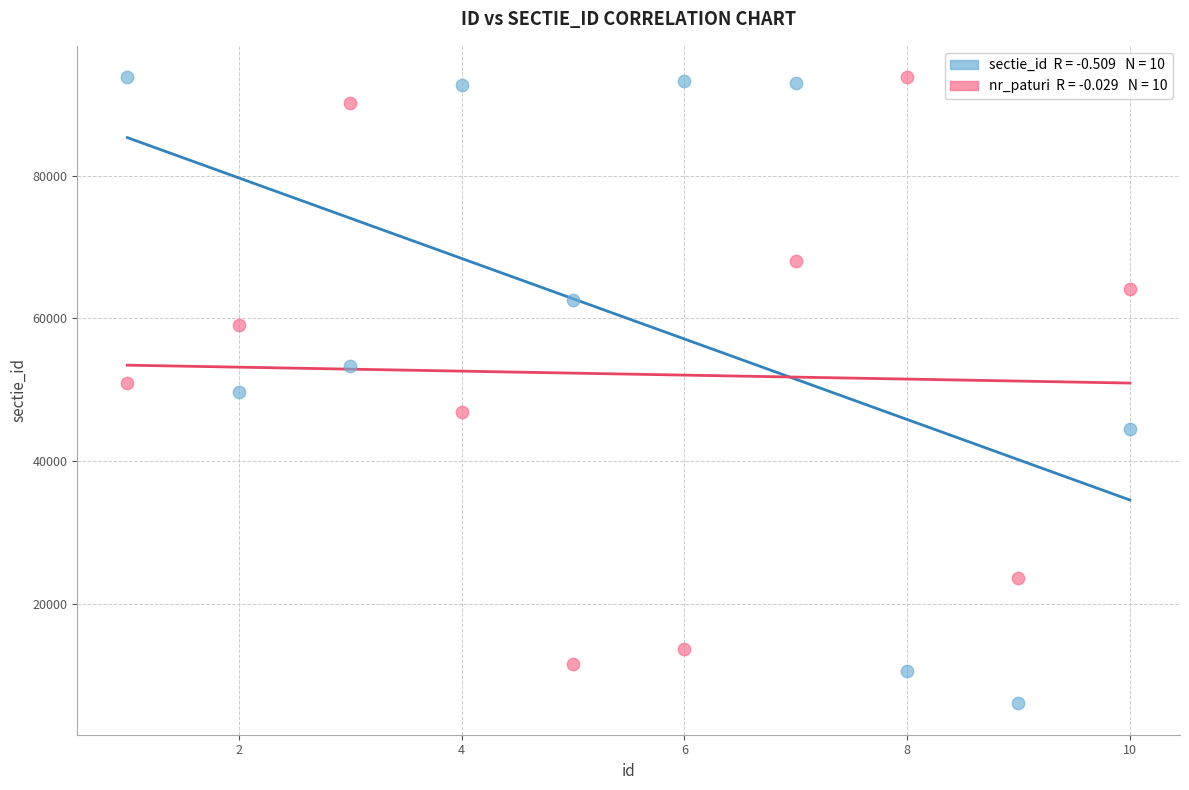

Across all data points, what is the range of Y values (max minus min)?

87767.0